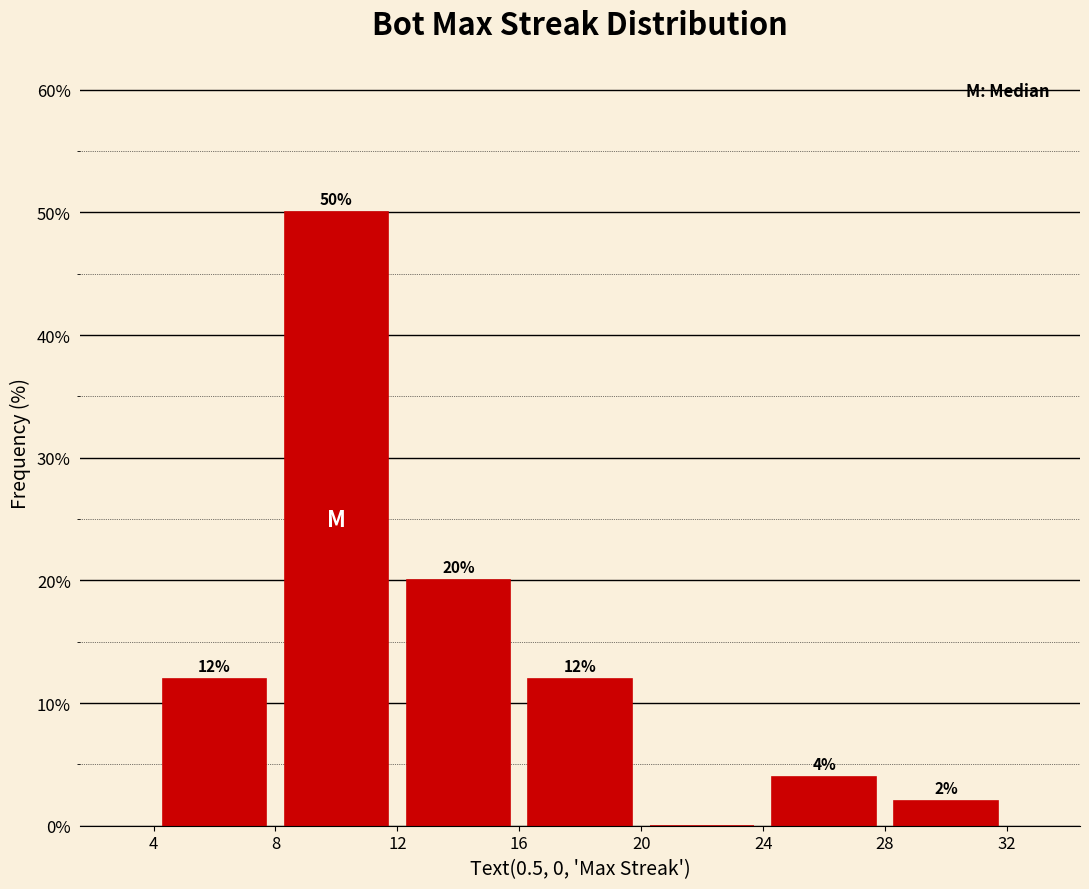

Which range on the x-axis has the tallest bar?

8 to 12